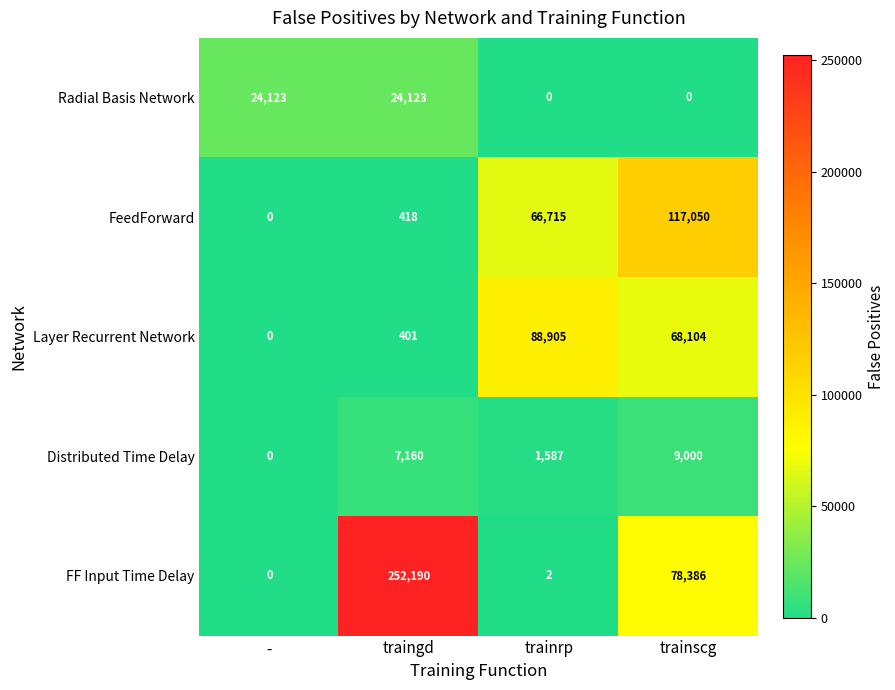

Which series has the largest total across all categories?

FF Input Time Delay